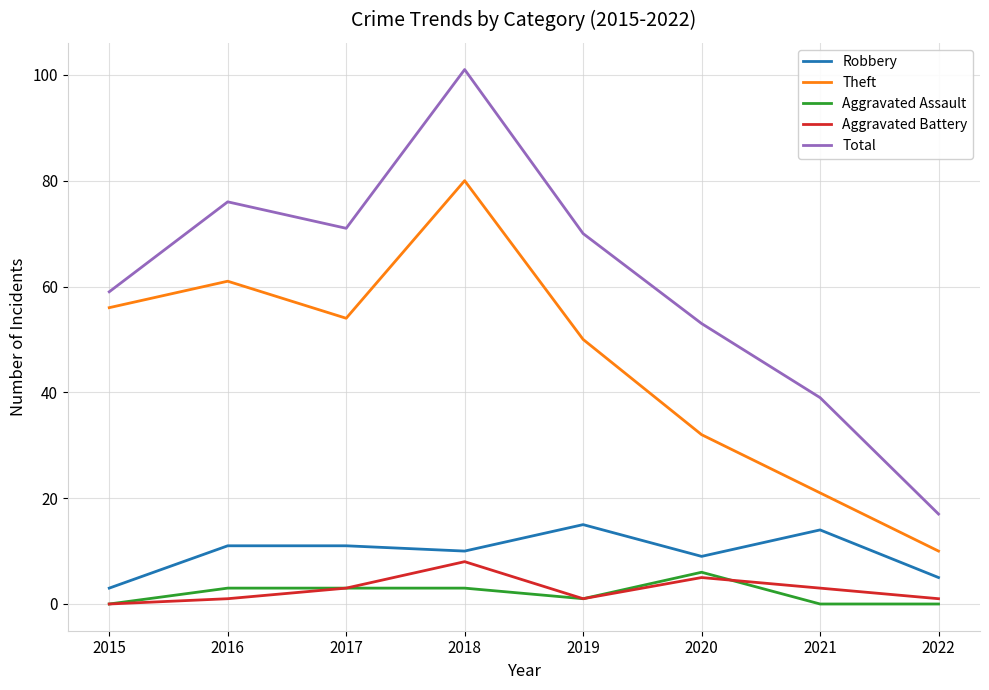

At which category does the chart reach its peak across all series?

2018